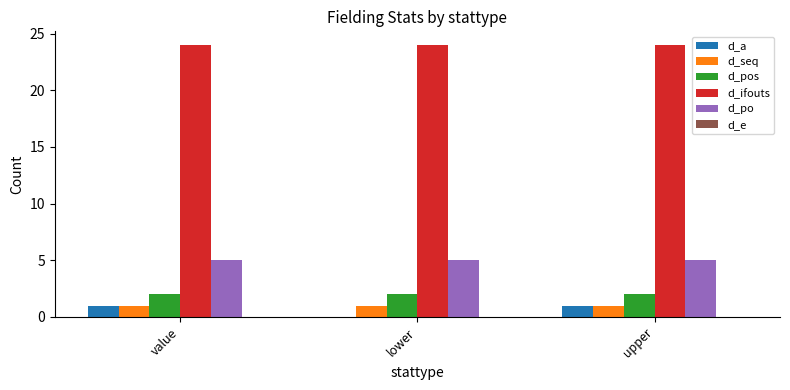

What is the sum of all d_pos values?

6